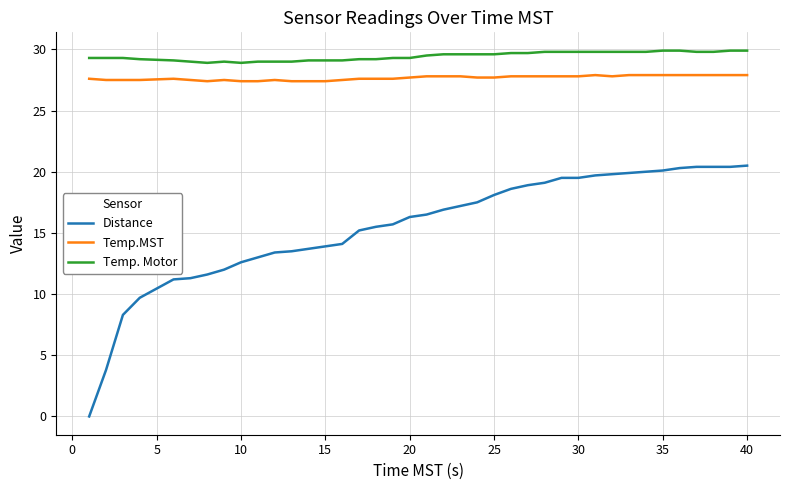

List the series in order of their peak value, lowest first.

Distance, Temp.MST, Temp. Motor